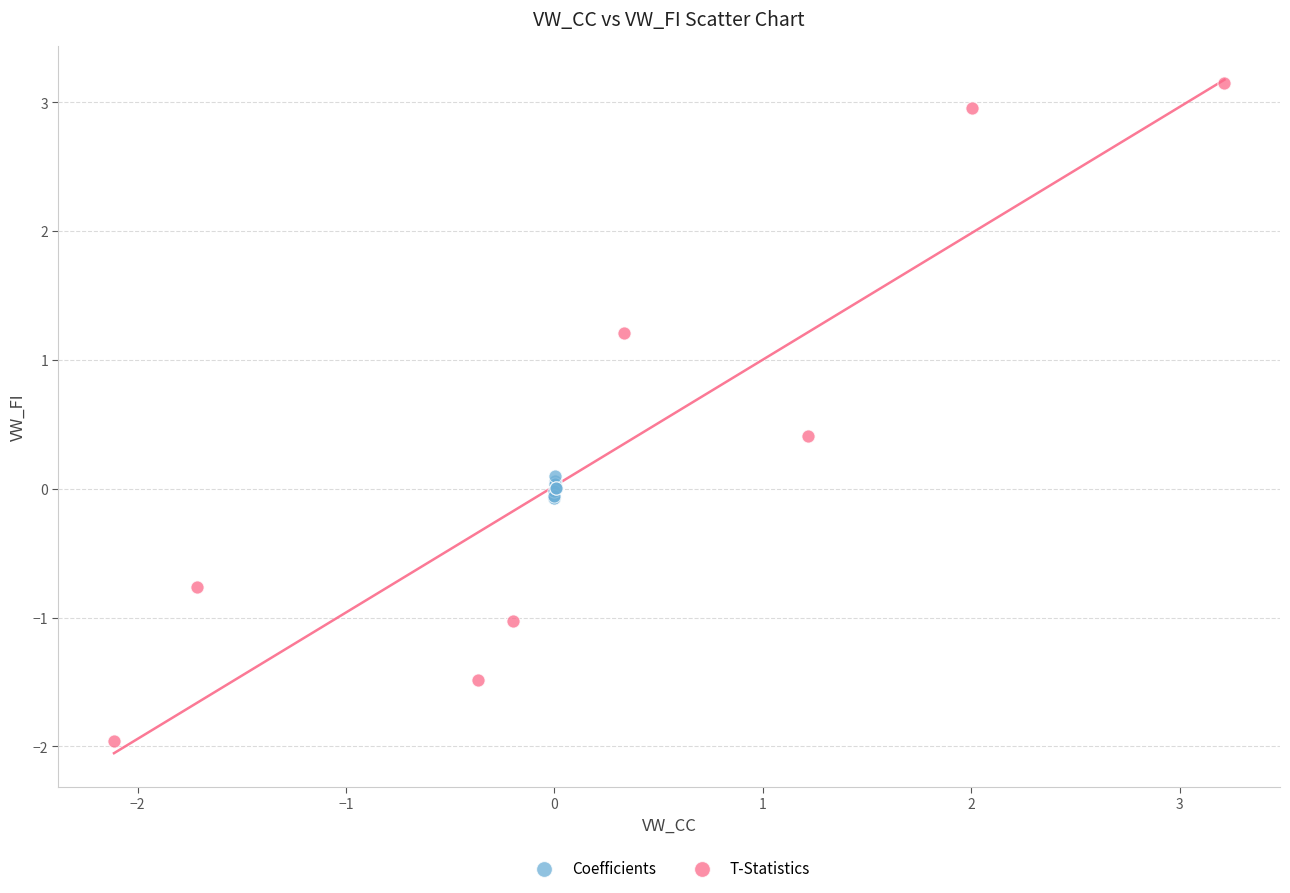

Which series contains the lowest Y value?

T-Statistics